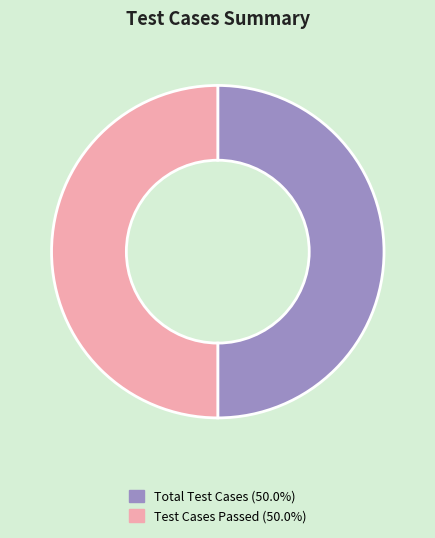

Is there any slice that represents more than half of the pie?

No